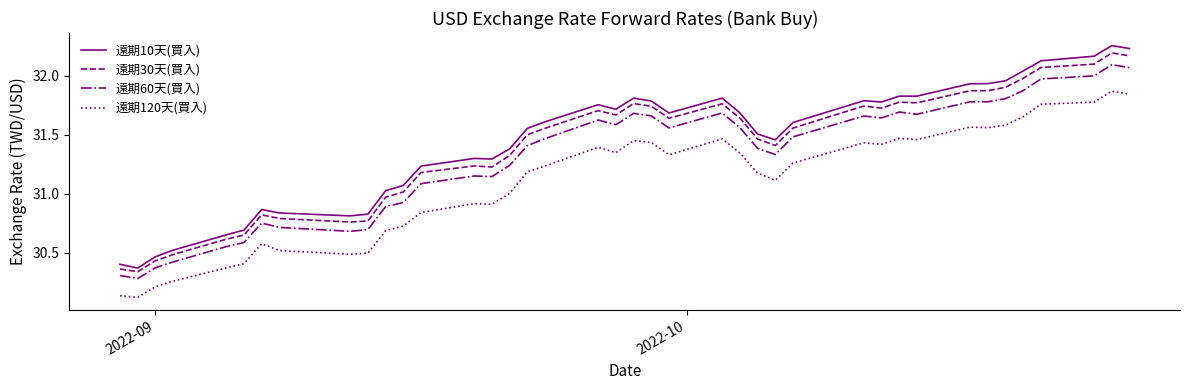

Which series has the largest total across all categories?

遠期10天(買入)